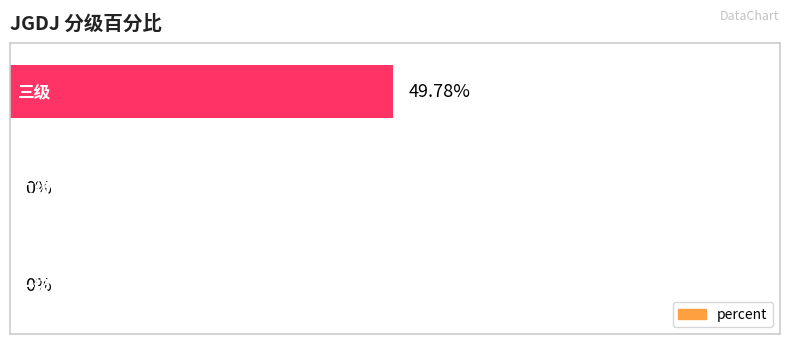

Are the bars horizontal?

Yes